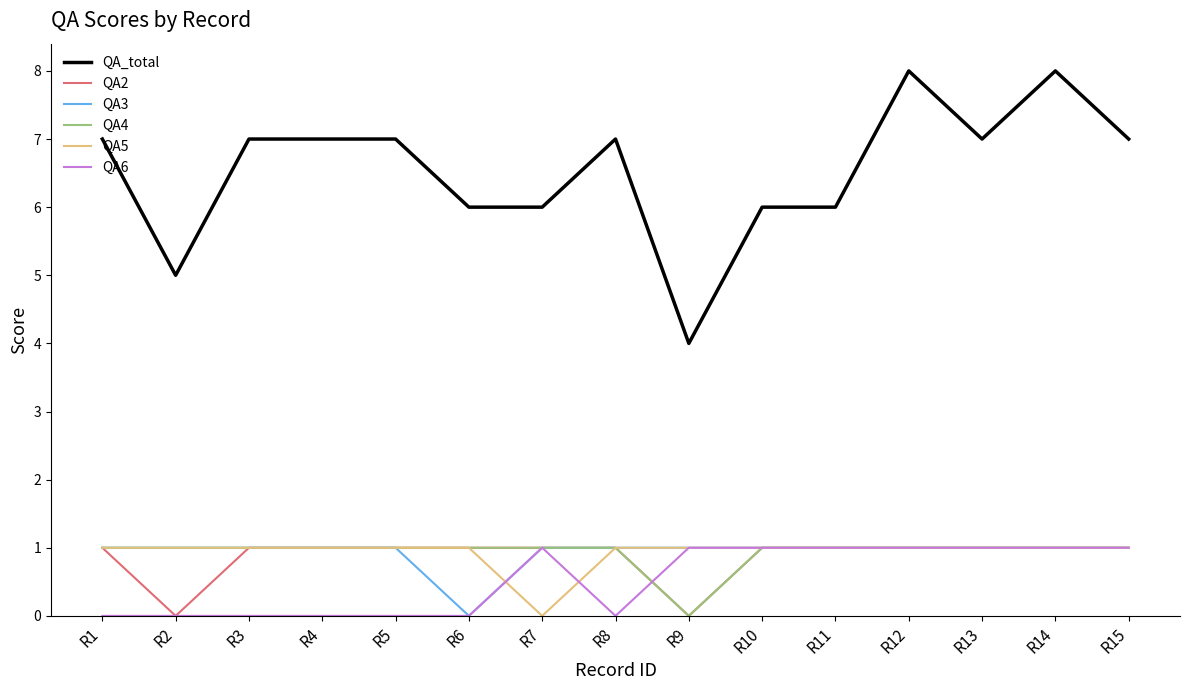

True or false: QA4 and QA_total cross at least once.

False